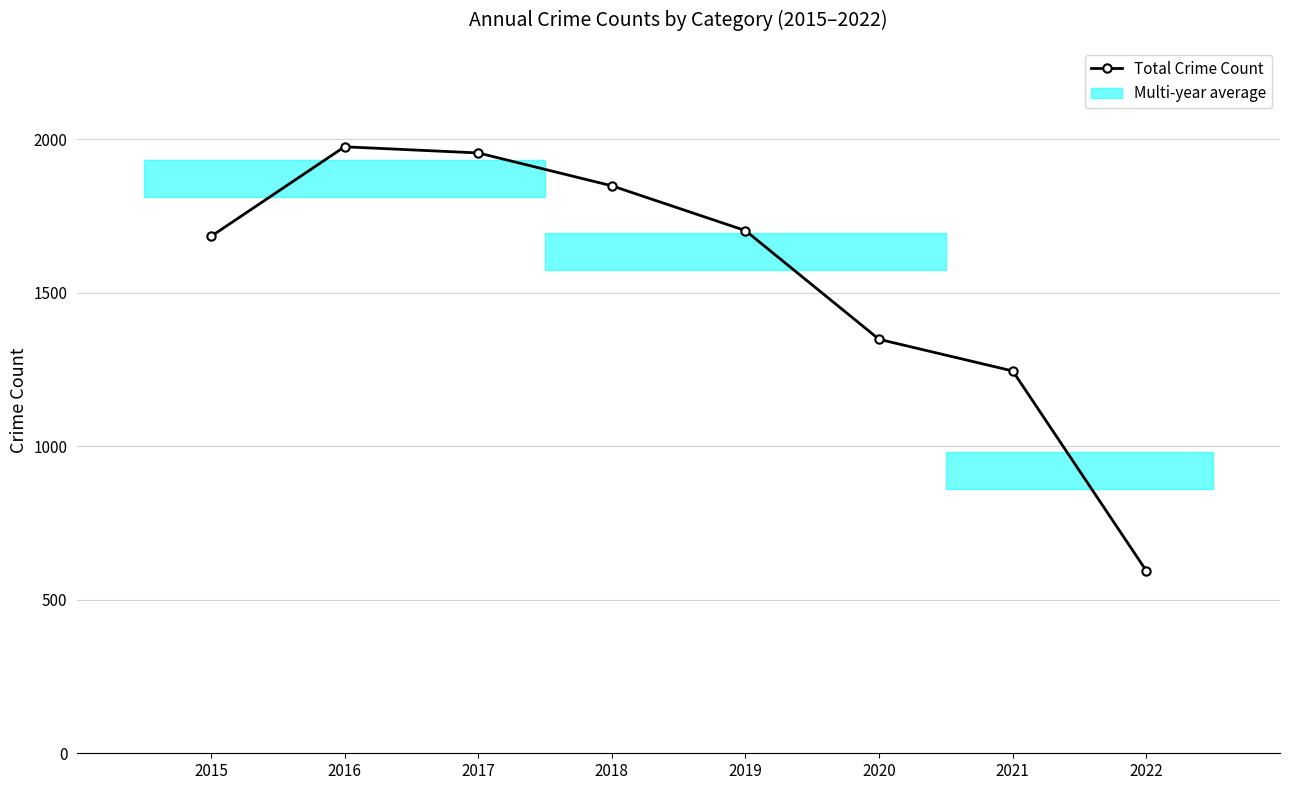

What is the value of the 6th point from the left?

1348